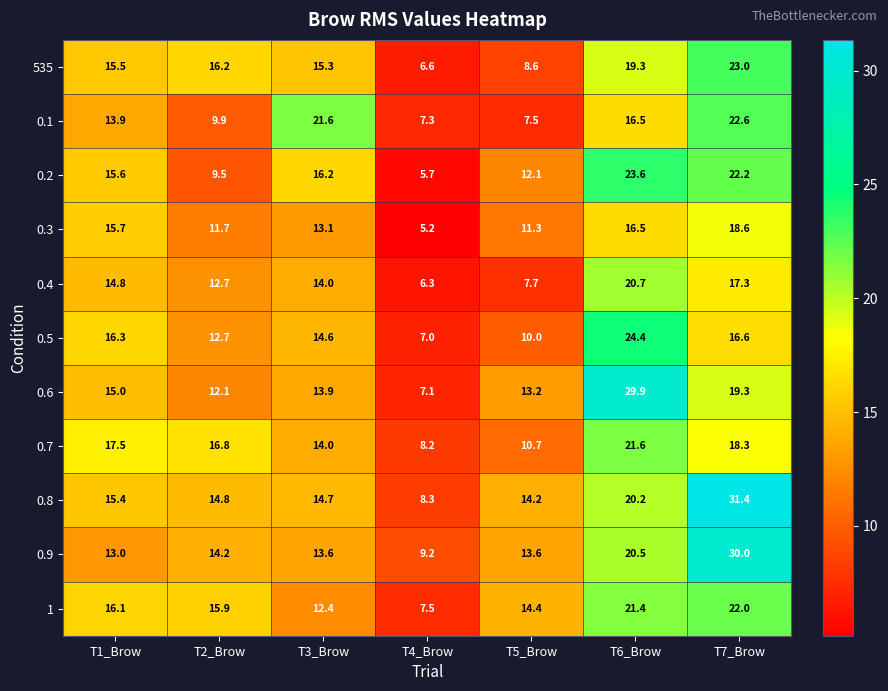

Which series changed the most between T5_Brow and T7_Brow?

0.8